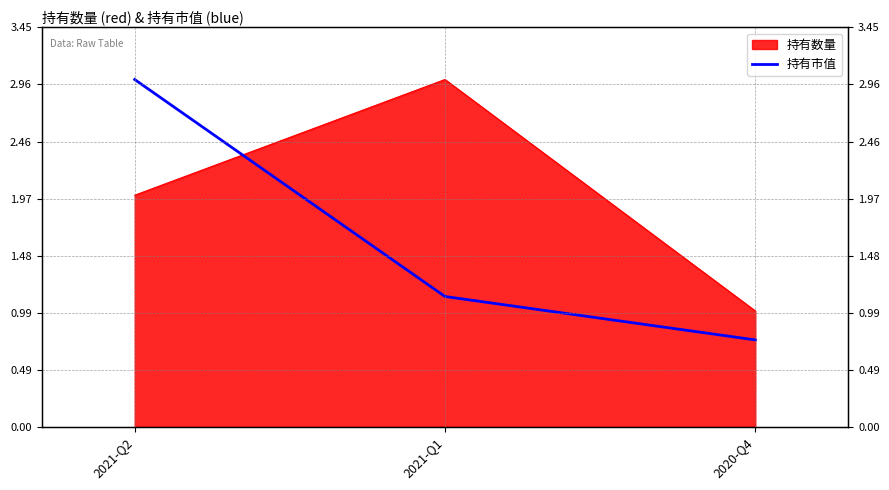

Is it true that the value at 2021-Q2 is 2.1?

False